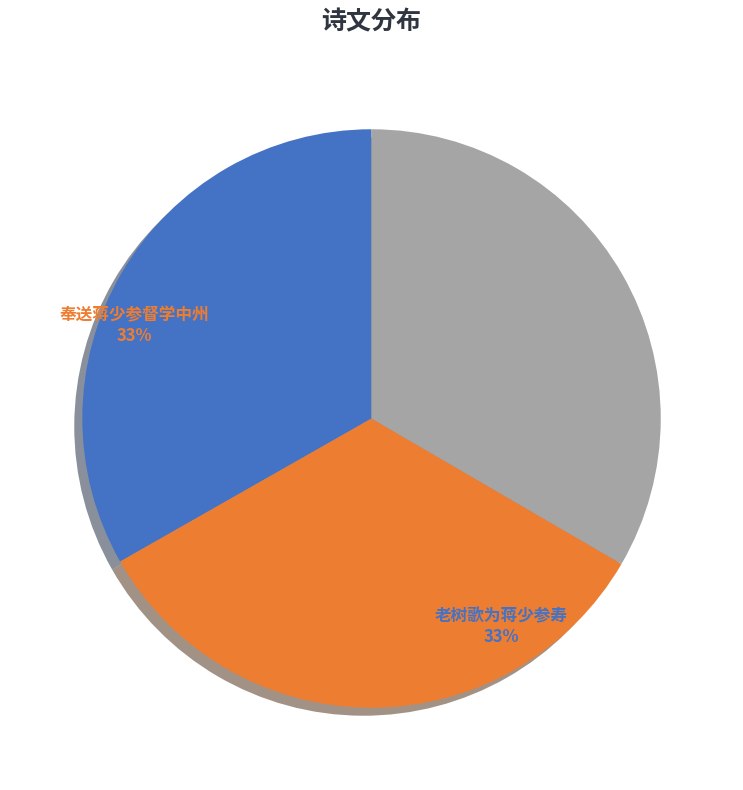

Approximately how many times larger is the value at 老树歌为蒋少参寿 compared to 奉送蒋少参督学中州?

1.0